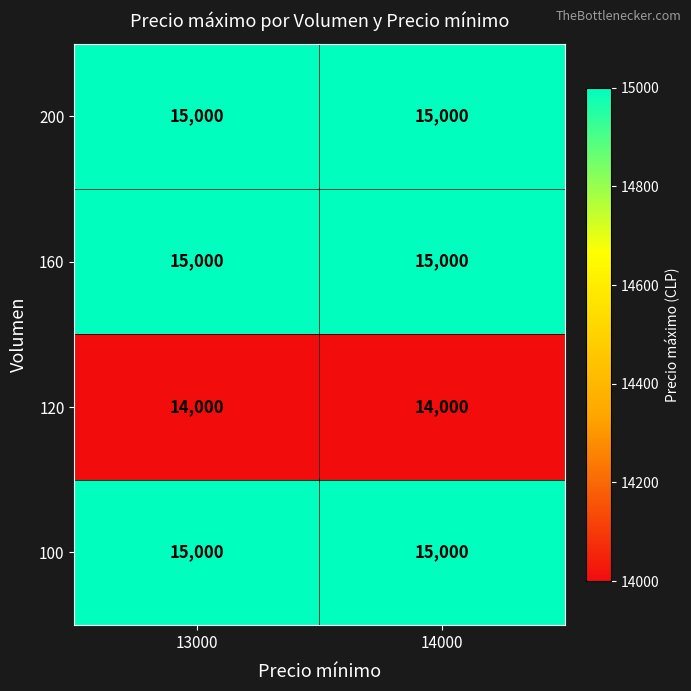

What is the spread (max minus min) of values at 14000?

1000